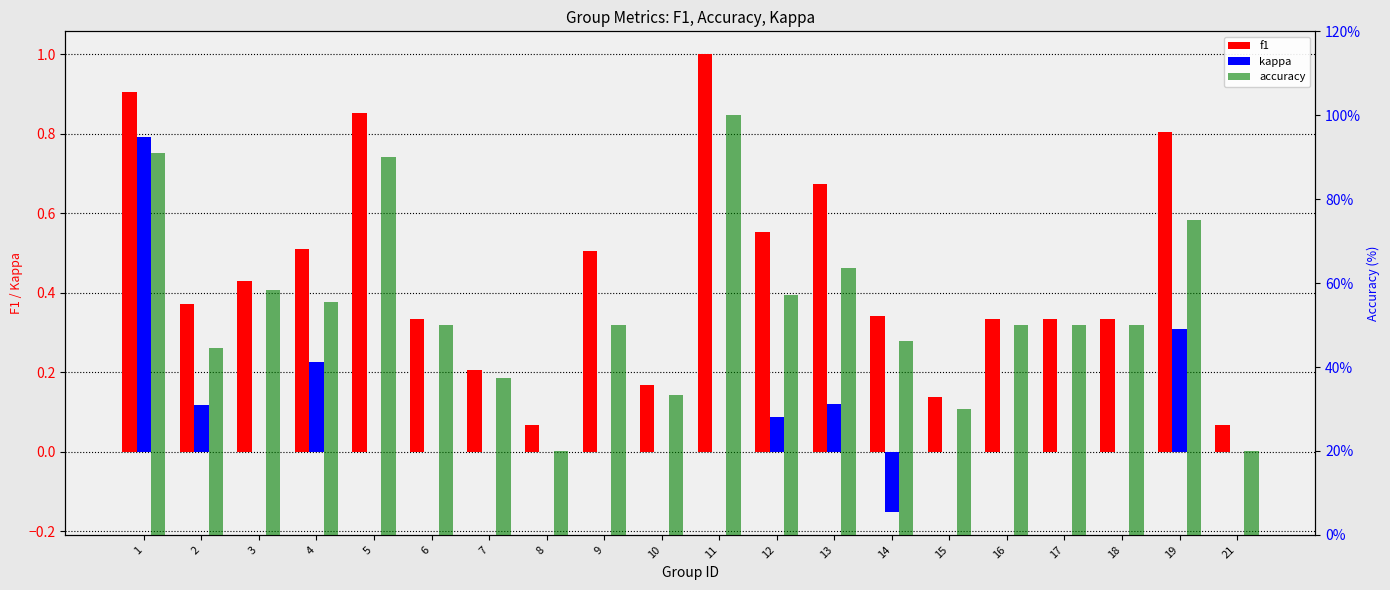

Is it true that f1 equals 0.1 at 2?

False